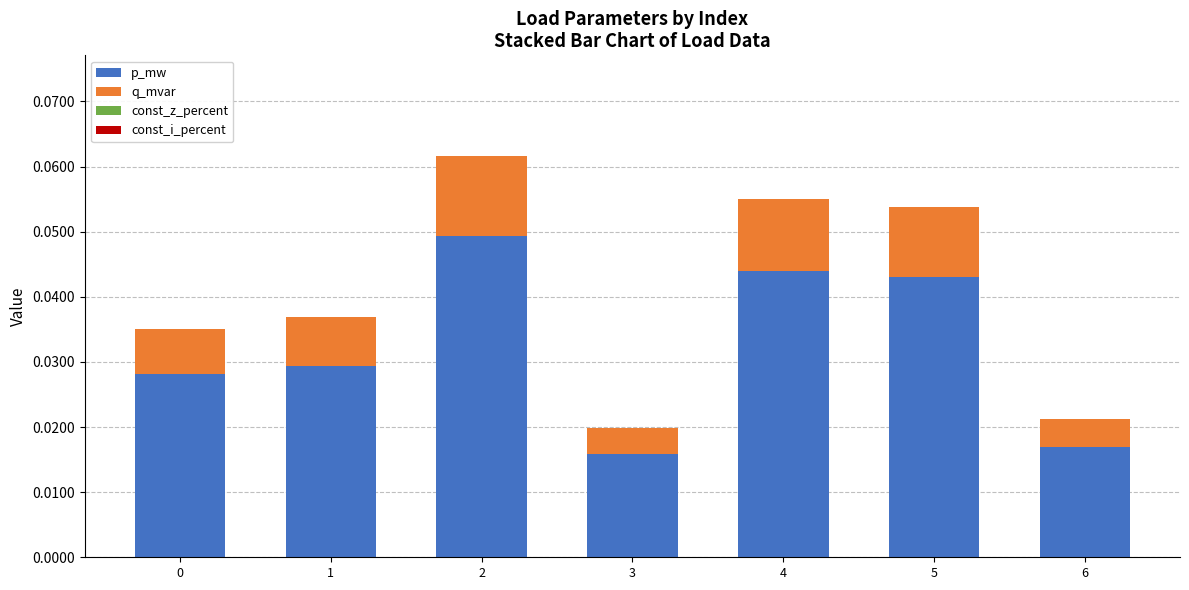

What is the total value across all series at 2?

0.1